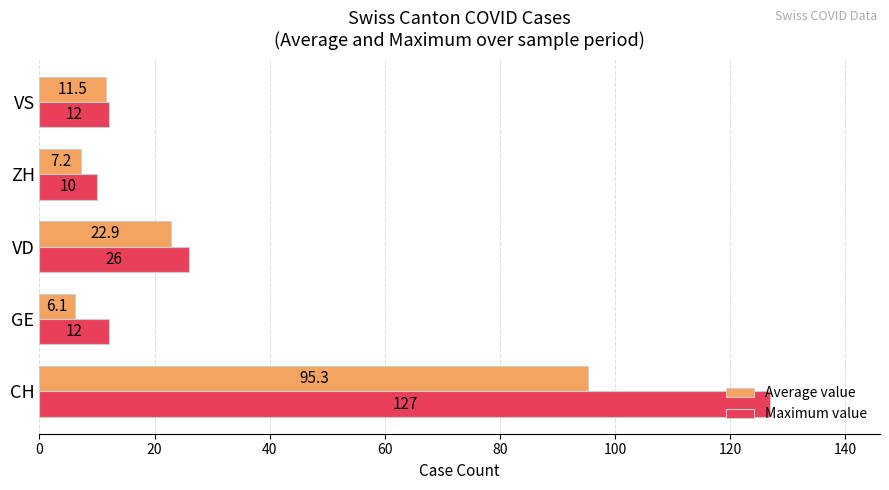

What are all the series names shown in the legend?

Average value, Maximum value